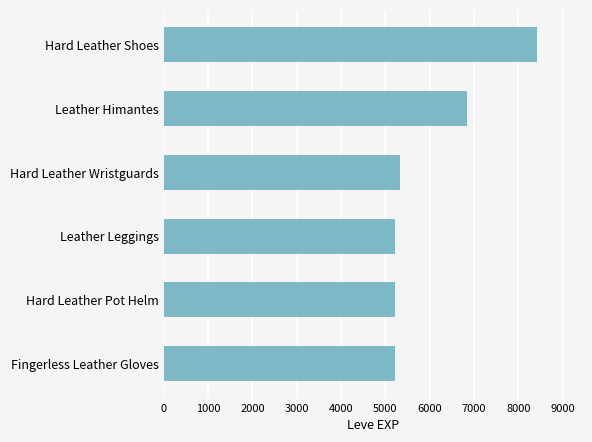

What is the change in value from Leather Himantes to Hard Leather Shoes?

+1590